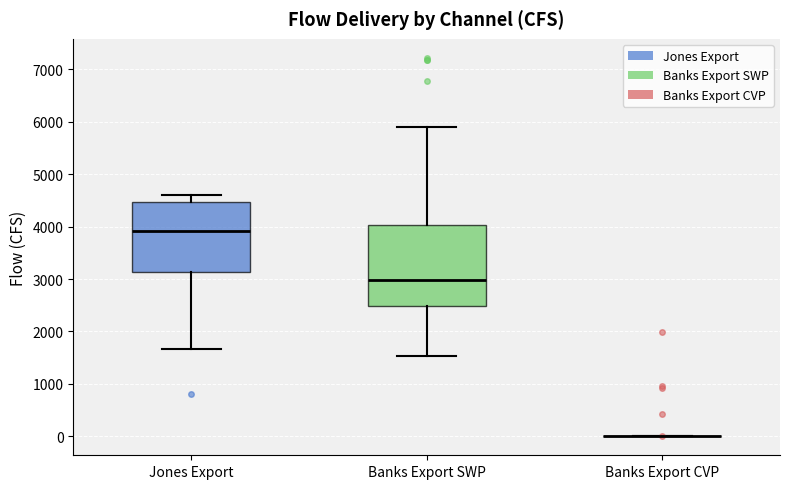

Reading left to right, transcribe this box plot: for each box, give where its median line is, the range the box spans, and where its two whiskers end, as read against the y-axis. The values are not printed on the chart, so give them approximately, as read against the axis.

Jones Export: median 3900, box 3100 to 4500, whiskers 1700 to 4600
Banks Export SWP: median 3000, box 2500 to 4000, whiskers 1500 to 5900
Banks Export CVP: box collapsed to a line at 0, whiskers 0 to 0